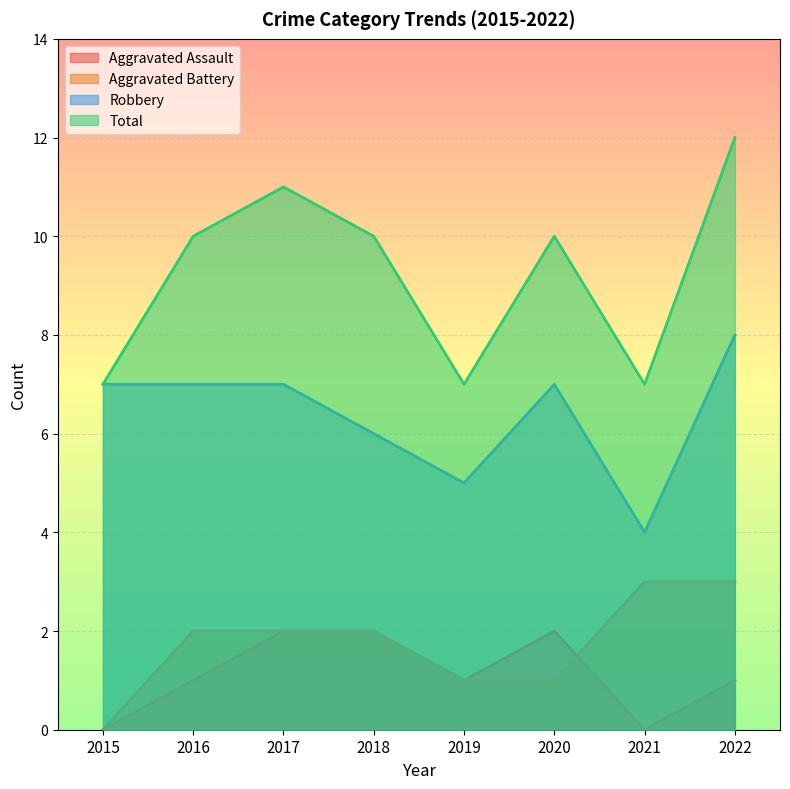

Reading right to left, extract all data points from this chart.

Aggravated Assault: 1	0	2	1	2	2	1	0
Aggravated Battery: 3	3	1	1	2	2	2	0
Robbery: 8	4	7	5	6	7	7	7
Total: 12	7	10	7	10	11	10	7